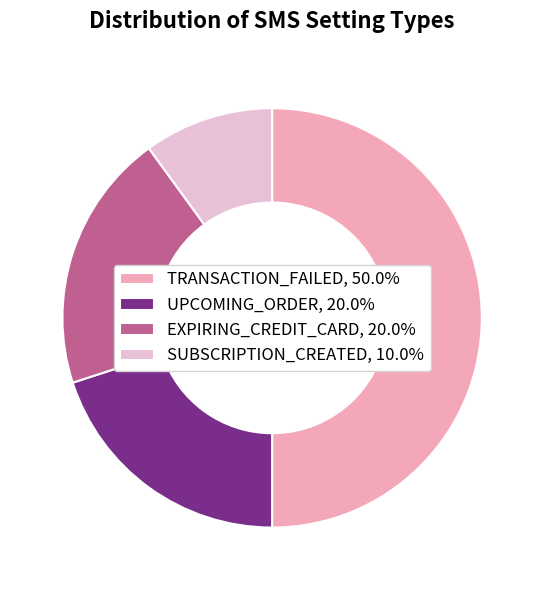

Combined, do SUBSCRIPTION_CREATED, 10.0% and EXPIRING_CREDIT_CARD, 20.0% account for over 50%?

No